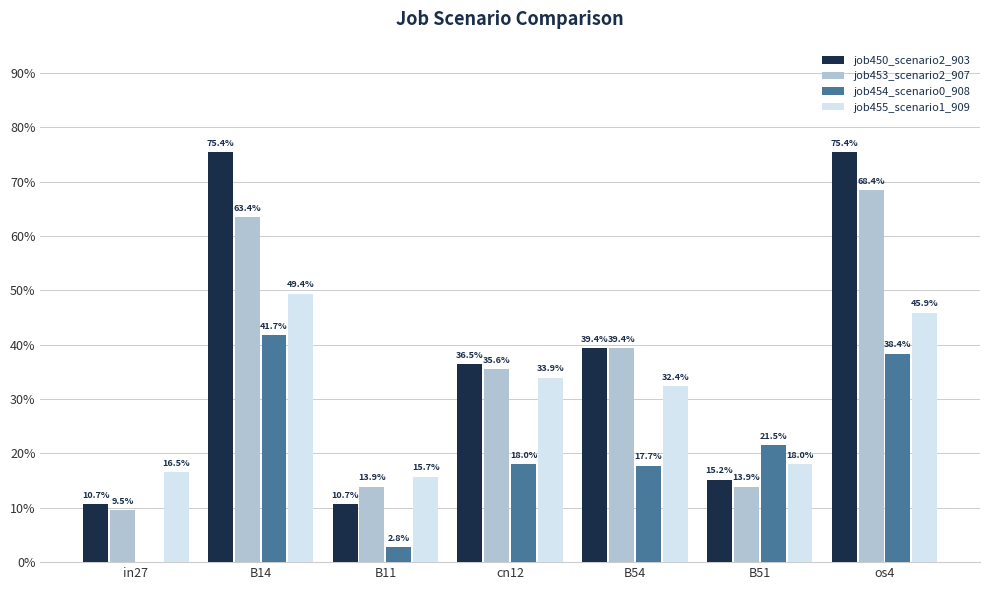

Are the bars horizontal?

No